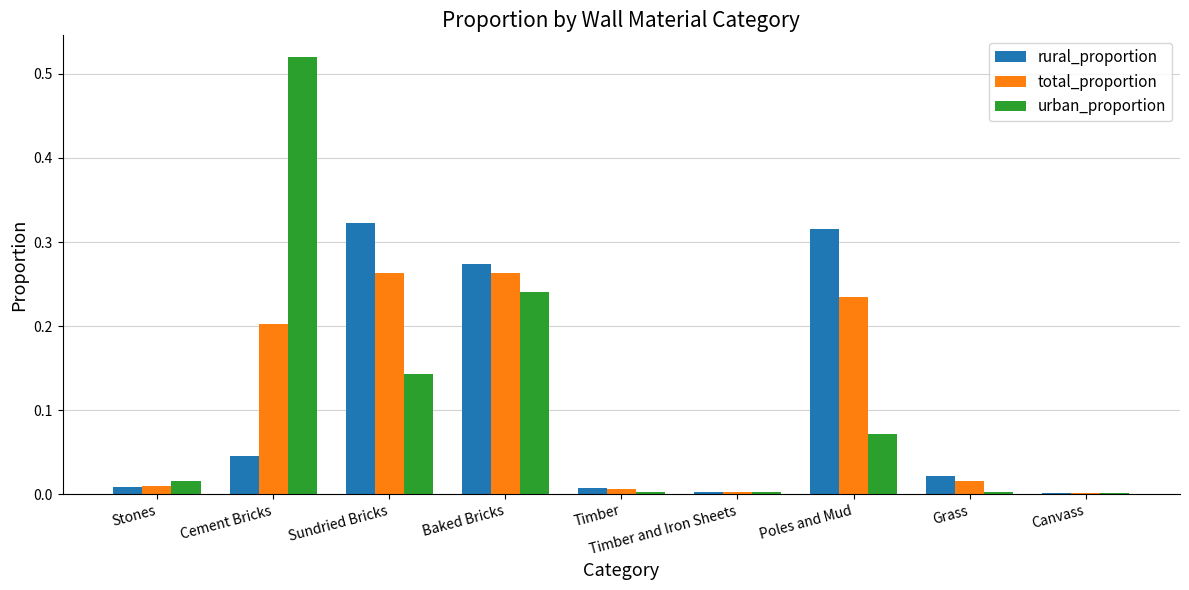

What is the total value across all series at Sundried Bricks?

0.7